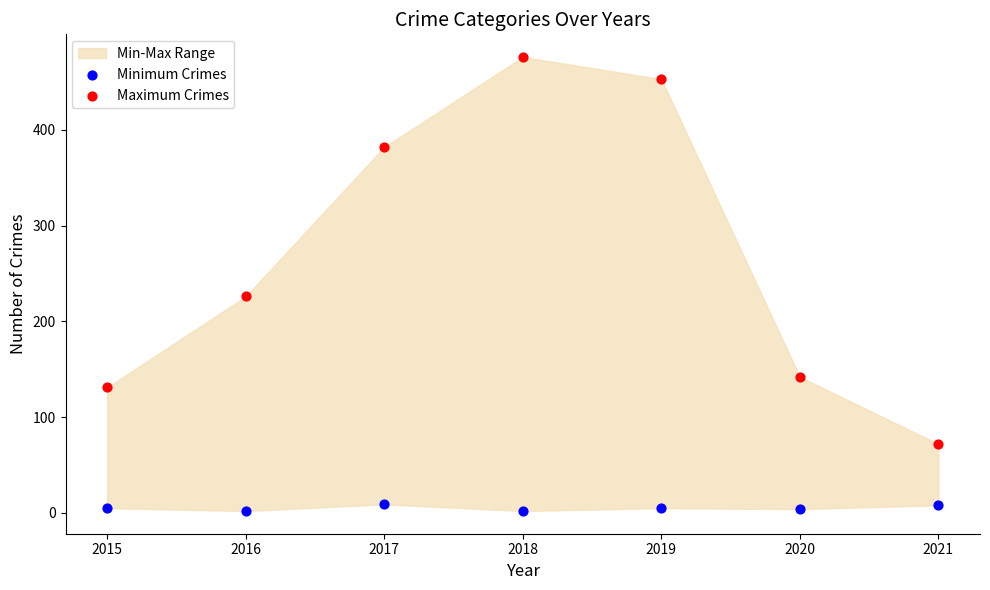

Across all data points, what is the range of Y values (max minus min)?

474